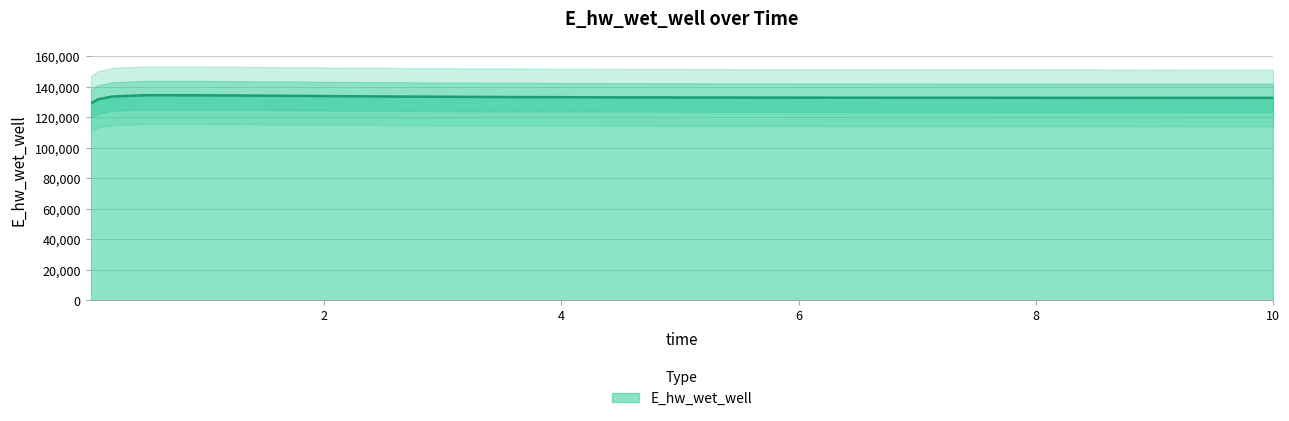

Reading left to right, list all the values displayed in this chart.

0.03125=129033.3	0.09375=131900.2	0.21875=133735.5	0.46875=134528.5	0.96875=134515.7	1.96875=134023.8	2.46875=133762.9	3.46875=133394.3	4.46875=133171.1	5.46875=133034.5	6.46875=132947.9	7.46875=132890.7	8.46875=132851.7	9.46875=132824.5	10=132813.7